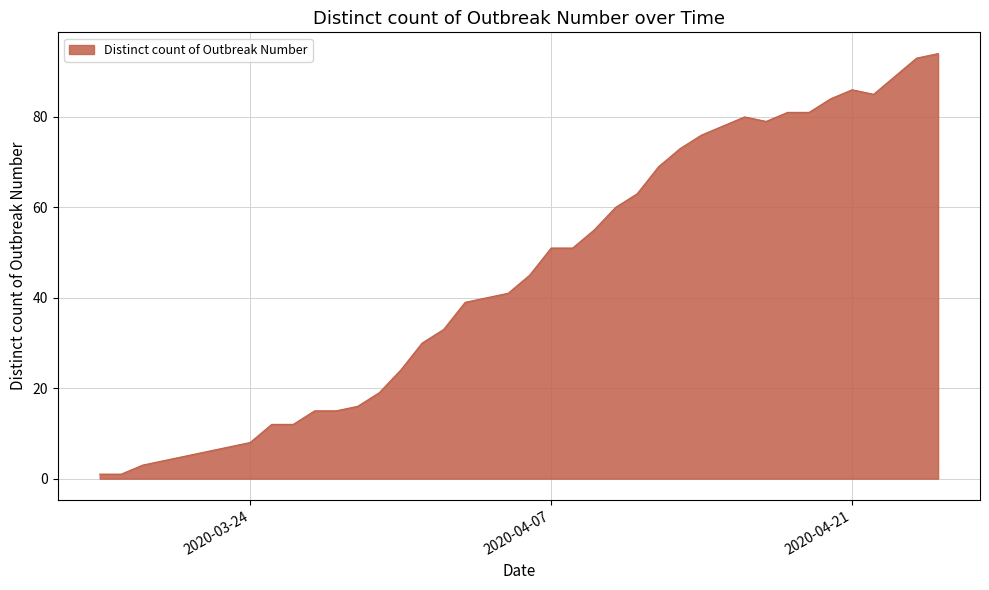

What is the maximum value shown in the chart?

94